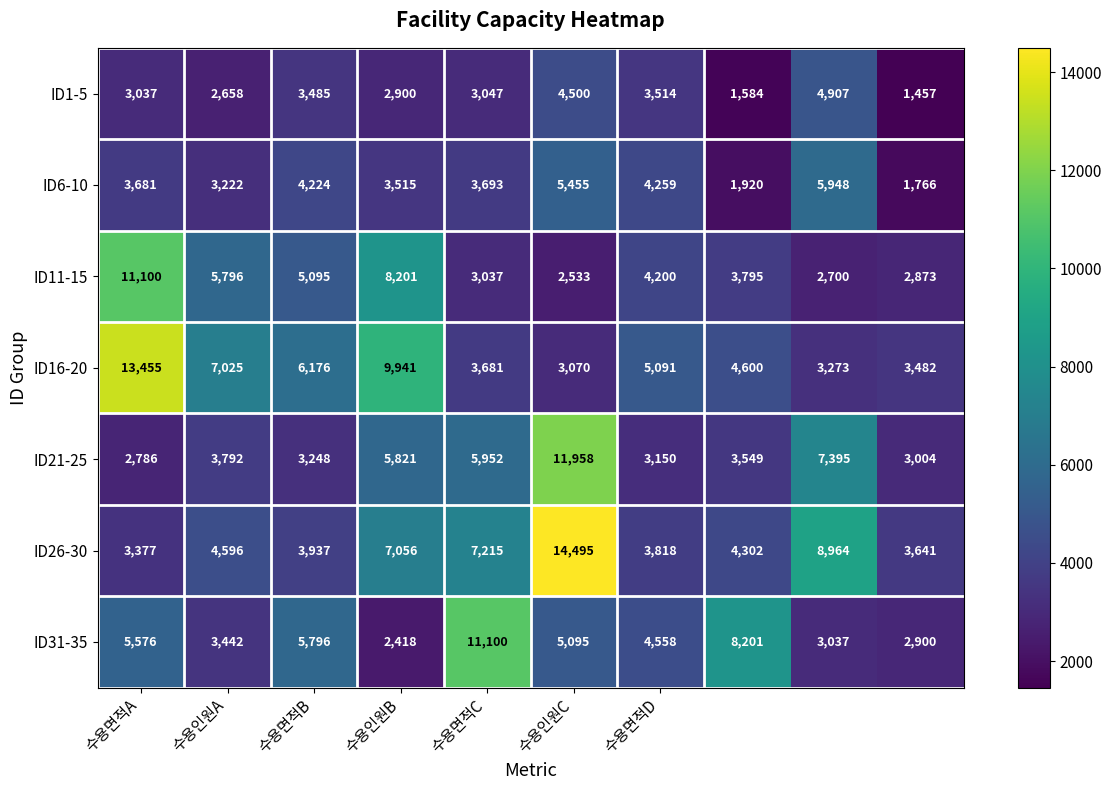

Which series has the largest total across all categories?

ID26-30